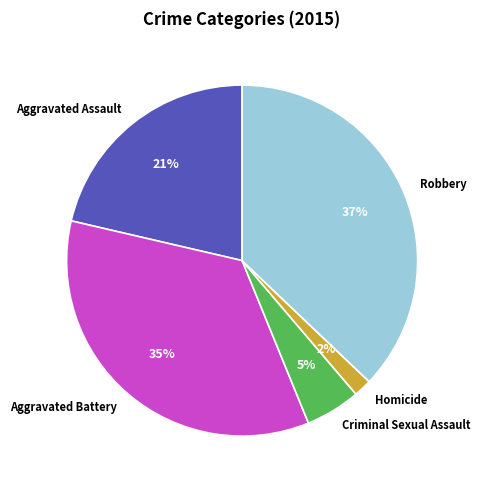

To the nearest percent, what is the combined percentage of Robbery and Aggravated Assault?

58%